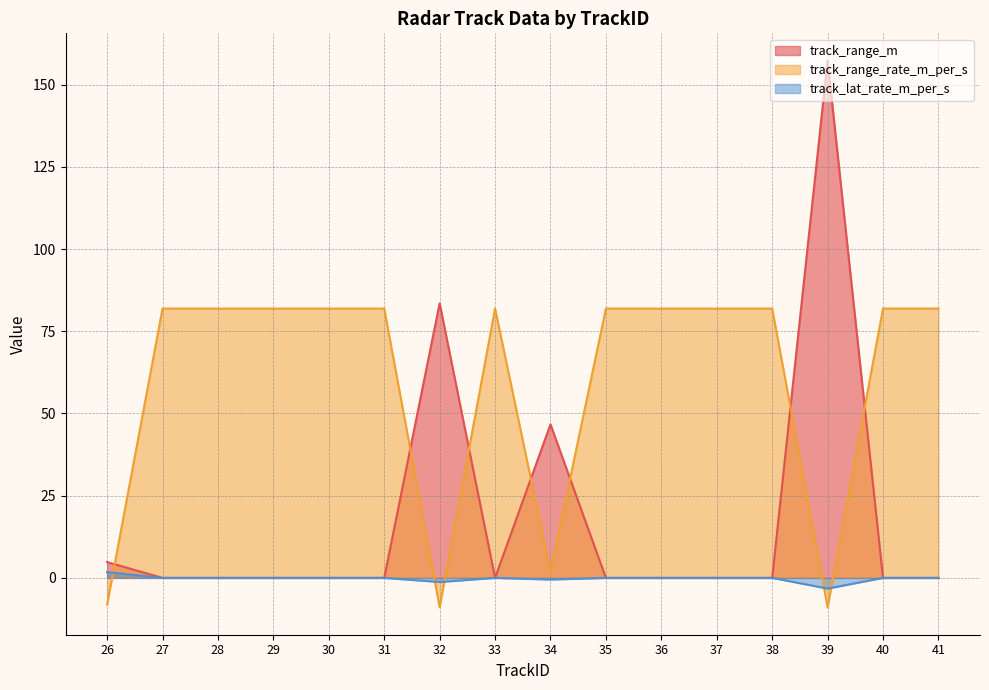

What is the sum of the track_range_rate_m_per_s values at 34 and 28?

83.7